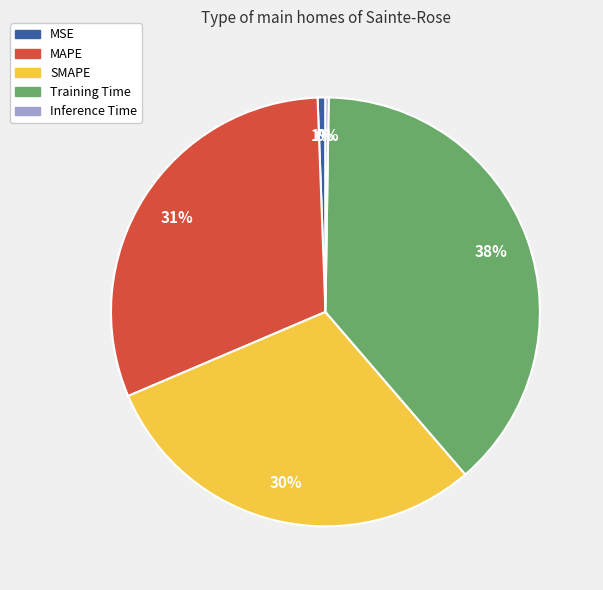

Is Training Time the majority of the pie?

No